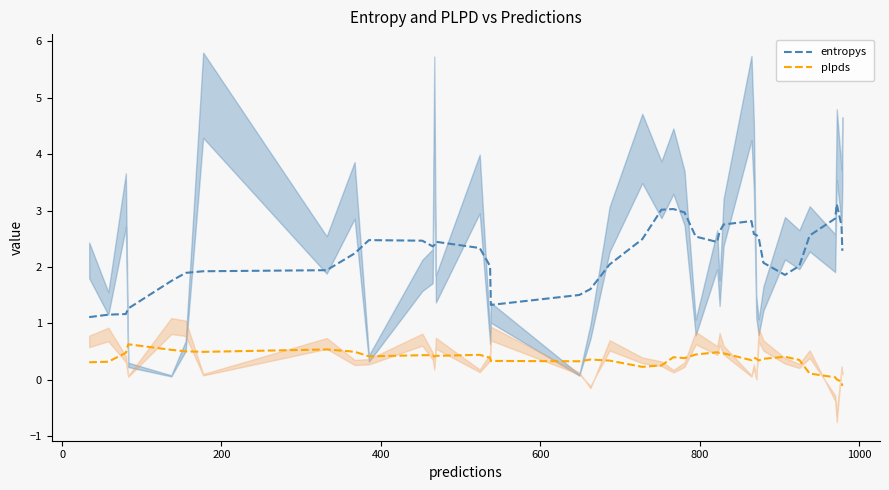

What is the lowest value of the entropys series?

1.1